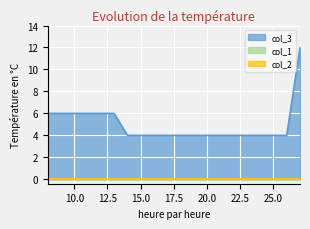

List the series in order of their peak value, highest first.

col_3, col_1, col_2